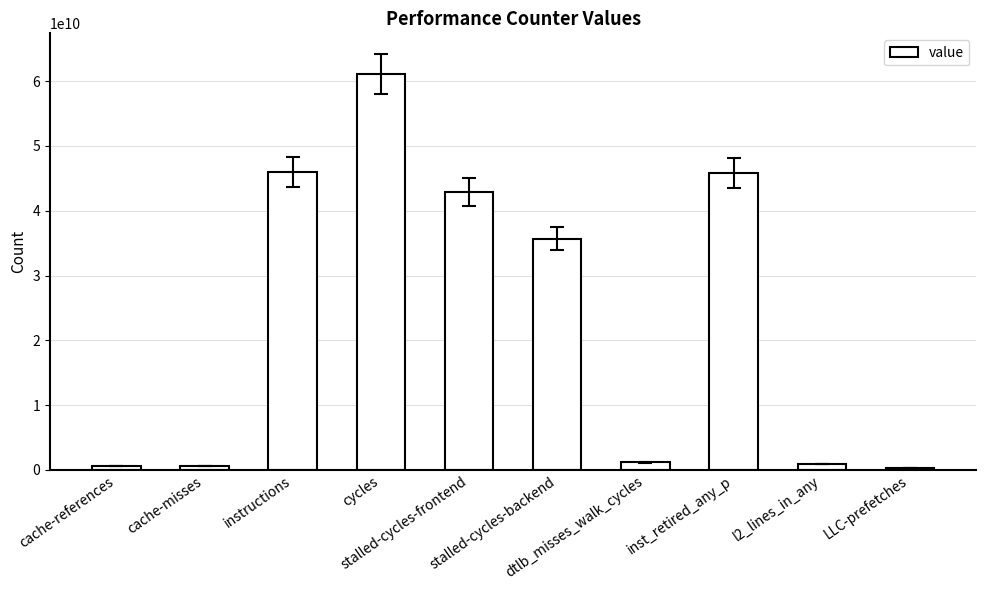

The value at LLC-prefetches is 273523084. True or false?

True